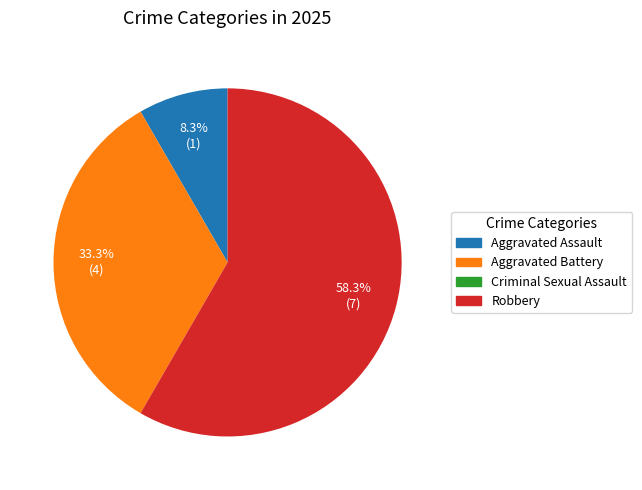

Is there a majority slice in this chart?

Yes